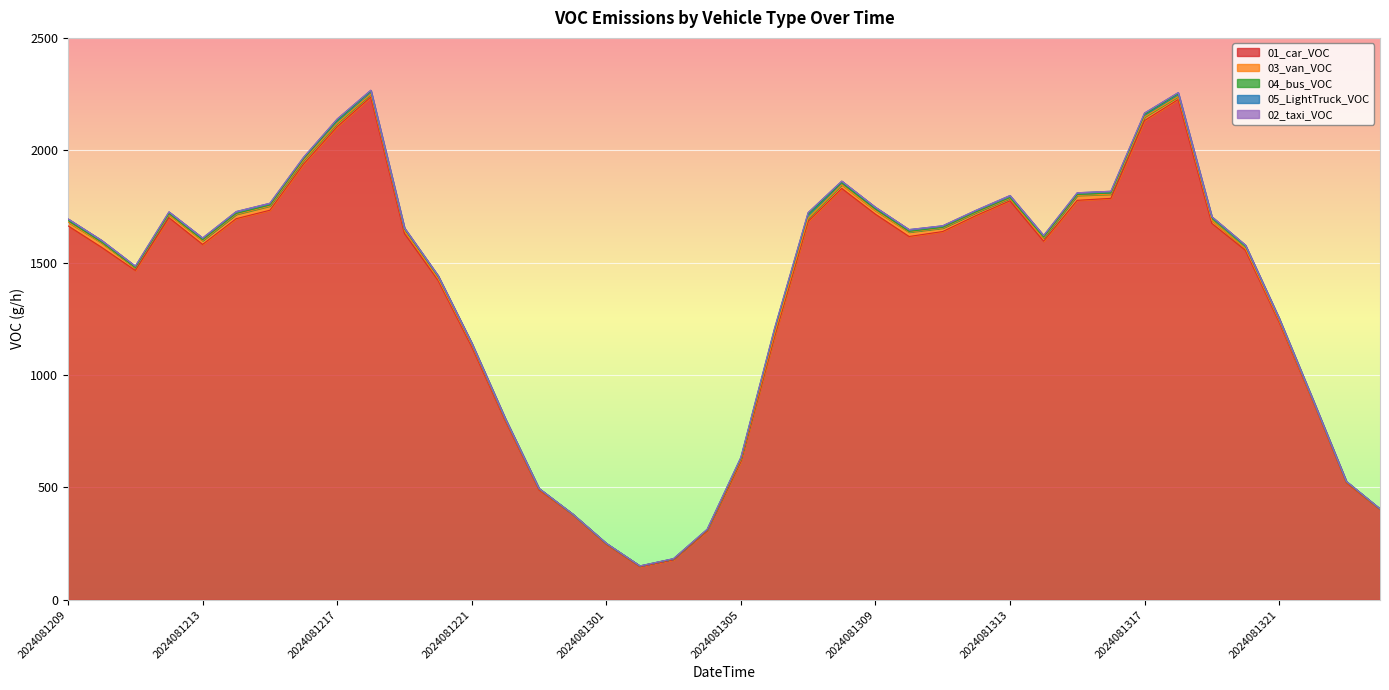

Does the chart display data point markers on the line(s)?

No